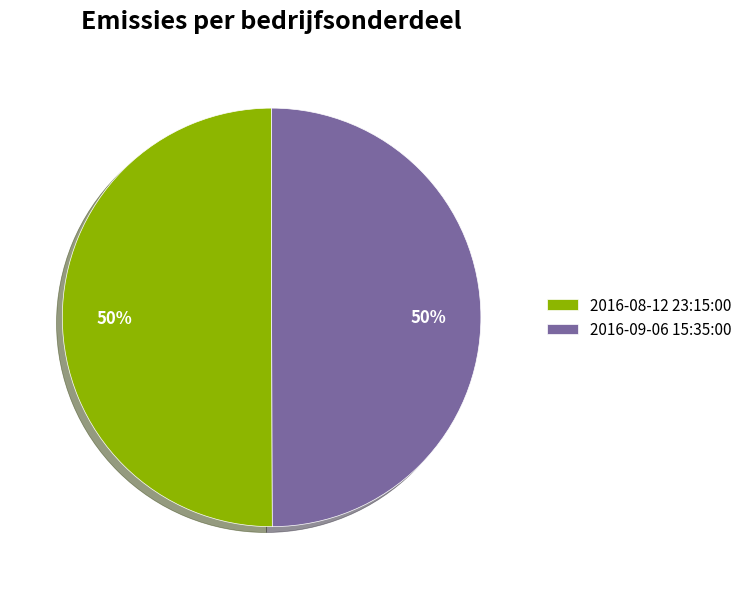

Is it true that 2016-08-12 23:15:00 is 50% of the pie?

True